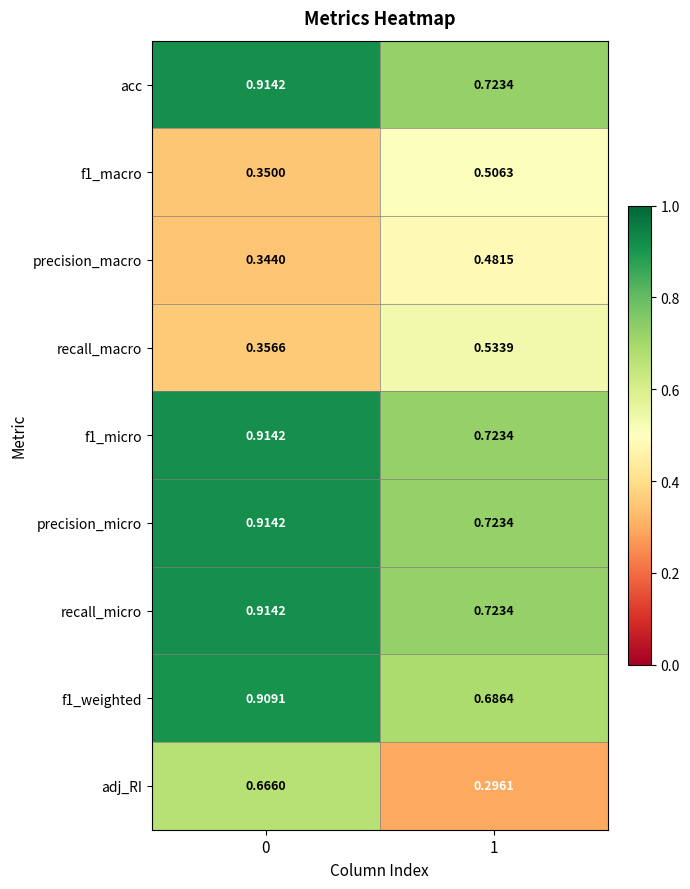

Is the value of f1_micro at 0 greater than the value of f1_weighted at 1?

Yes